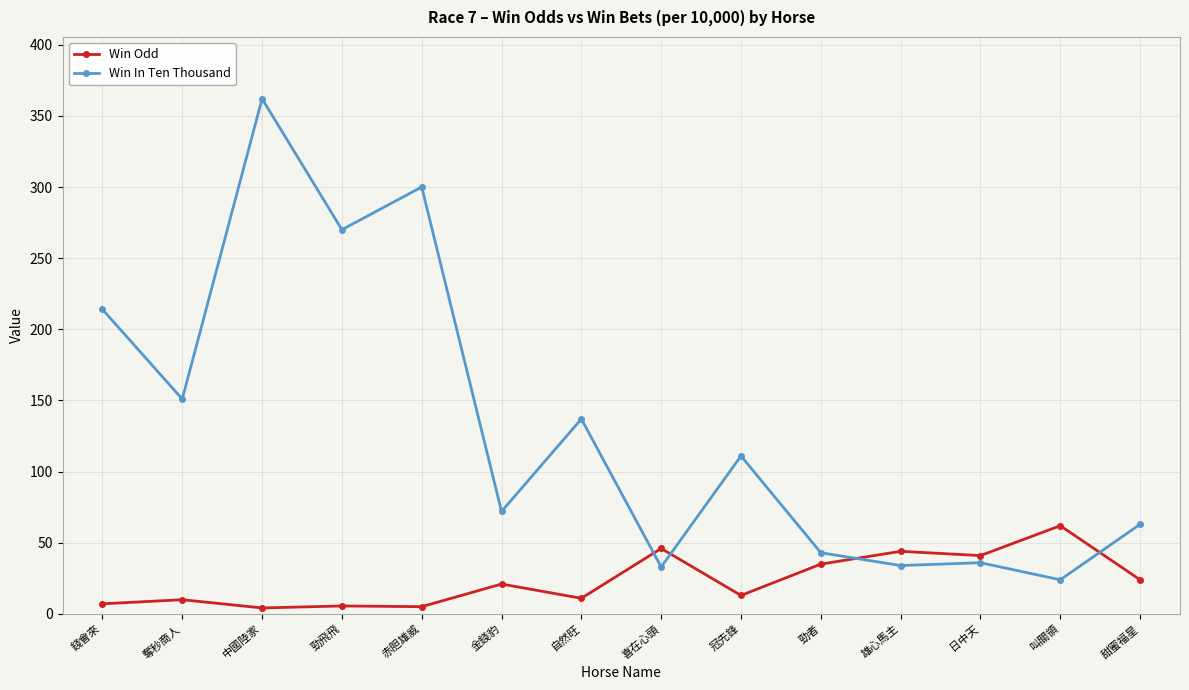

At which category is the sum across all series the highest?

中國陸家